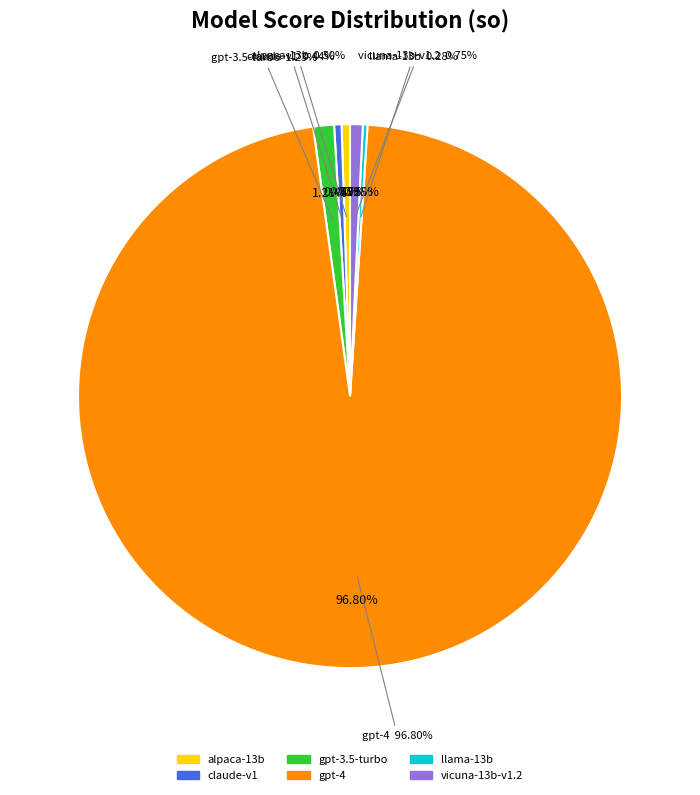

Count the number of slices in the pie.

6